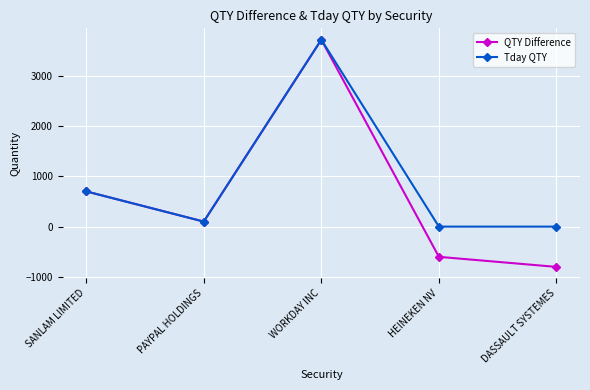

At which label does Tday QTY reach its peak?

WORKDAY INC